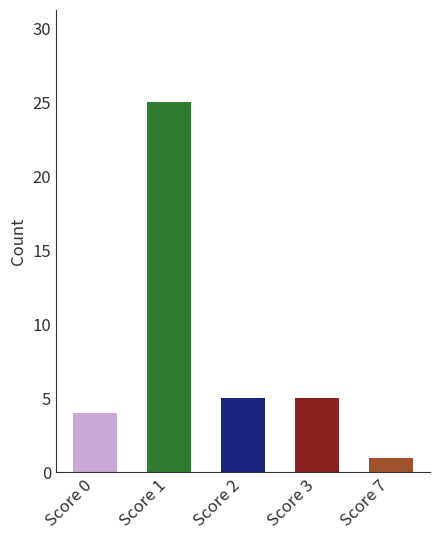

What is the minimum value shown in the chart?

1